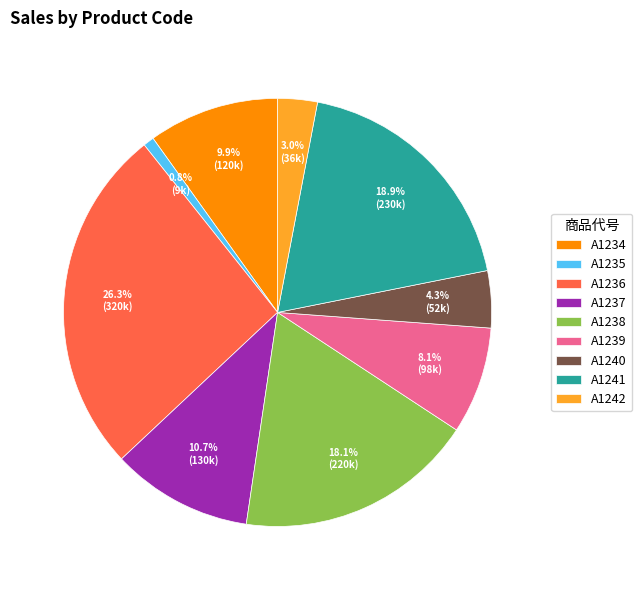

What is the largest slice in the pie chart?

A1236